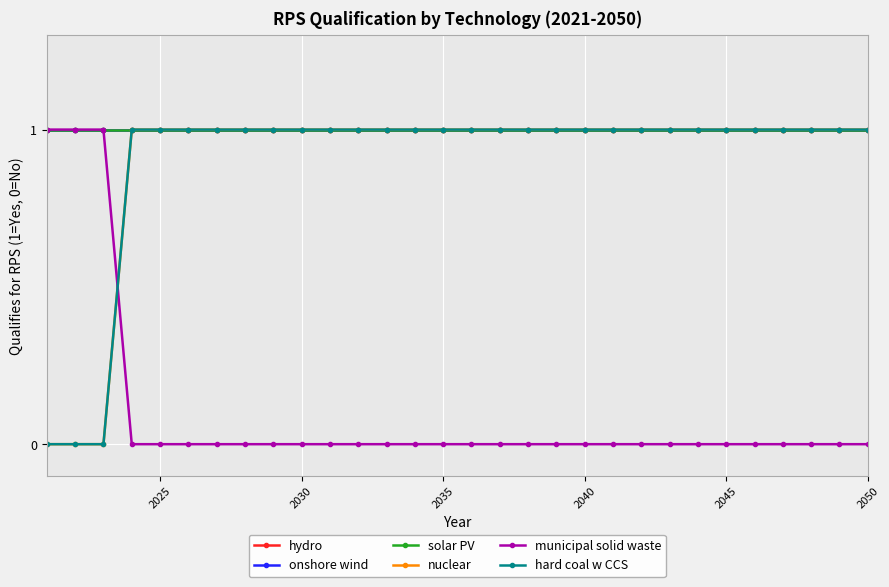

Does the chart have visible grid lines?

Yes